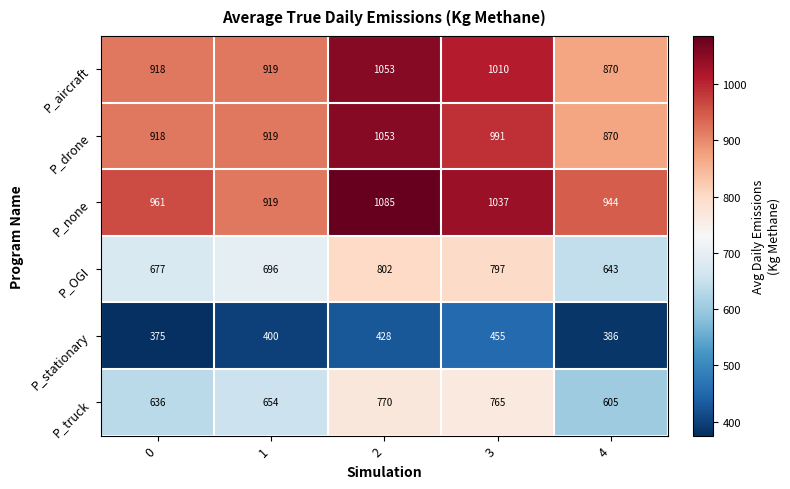

How many P_stationary values are between 386 and 428?

3